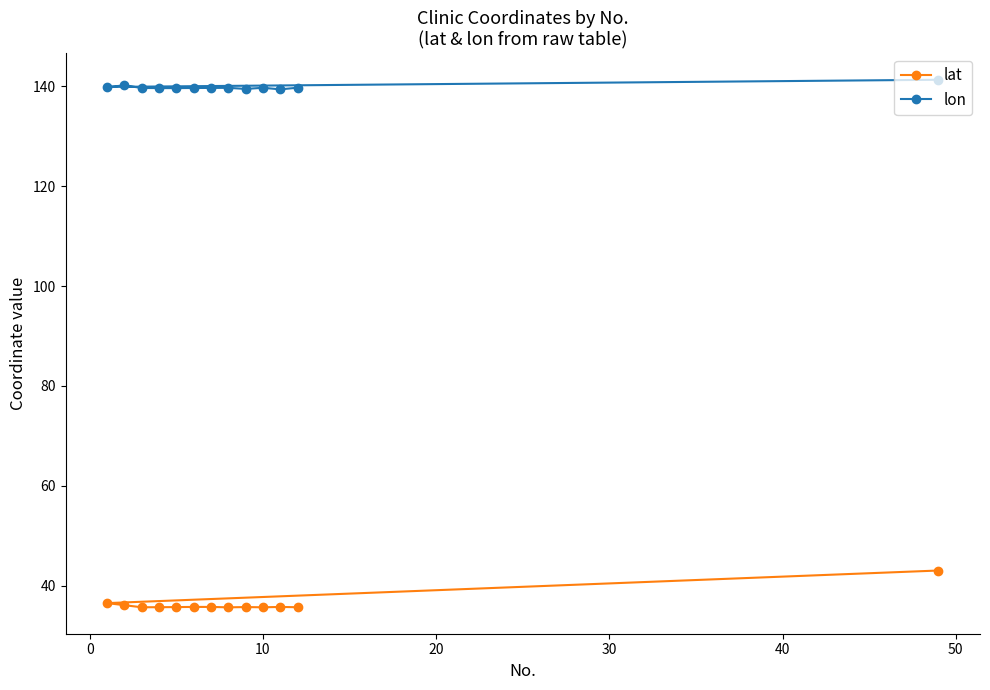

Rank the series by their average value, from lowest to highest.

lat, lon